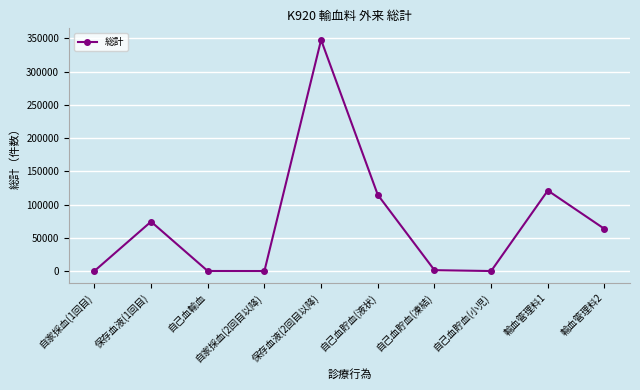

What is the difference between the maximum and minimum values?

347605